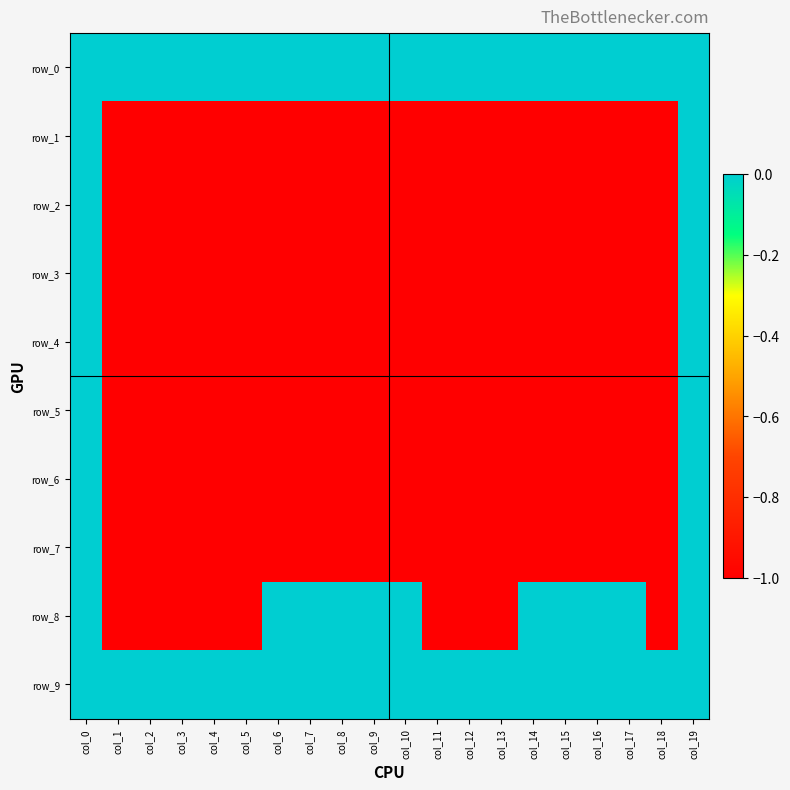

Rank the categories by row_2 value from highest to lowest.

col_0, col_19, col_1, col_2, col_3, col_4, col_5, col_6, col_7, col_8, col_9, col_10, col_11, col_12, col_13, col_14, col_15, col_16, col_17, col_18